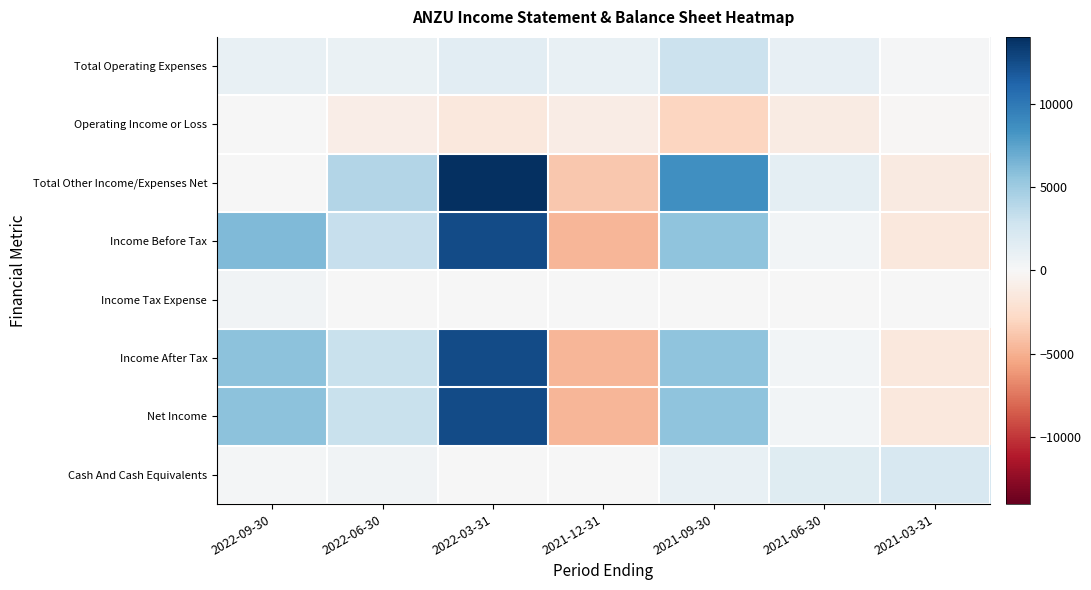

What is the spread (max minus min) of values at 2022-09-30?

6200